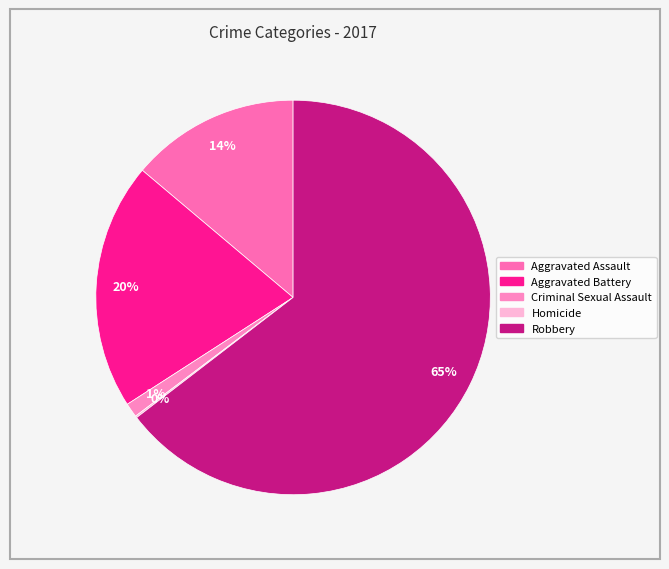

Is it true that Homicide is 0% of the pie?

True